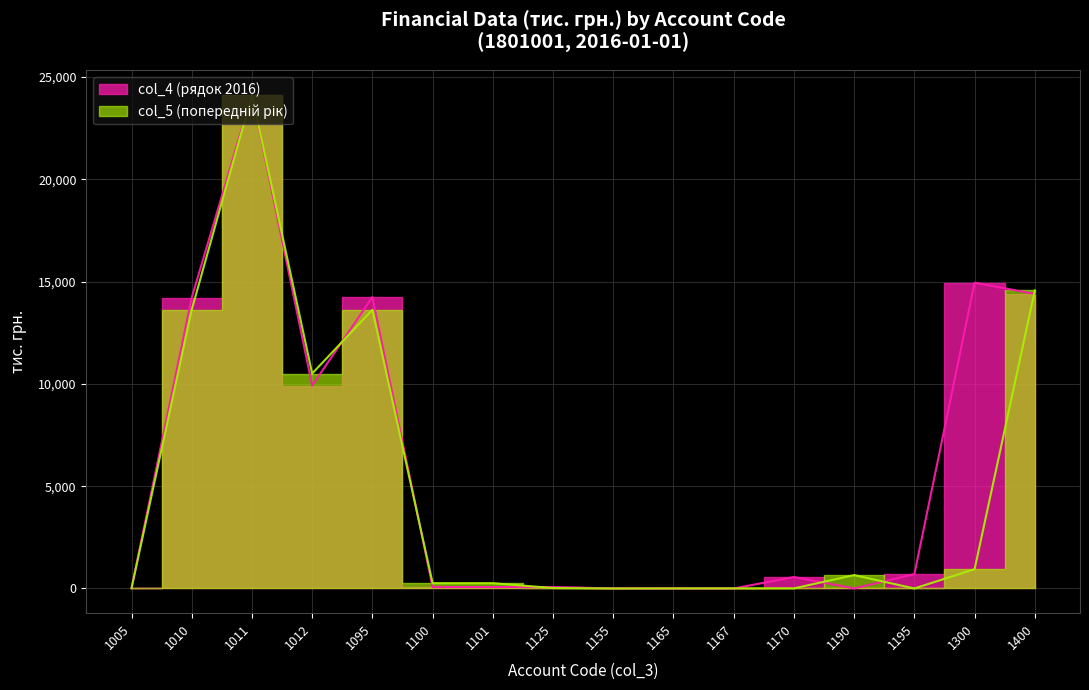

Reading right to left, transcribe all the data shown in this chart.

1400=14397.1	1300=14946.1	1195=702.7	1190=2.3	1170=560.2	1167=0.7	1165=0.7	1155=1.7	1125=69.6	1101=68.2	1100=68.2	1095=14243.4	1012=9919.0	1011=24136.9	1010=14217.9	1005=25.5